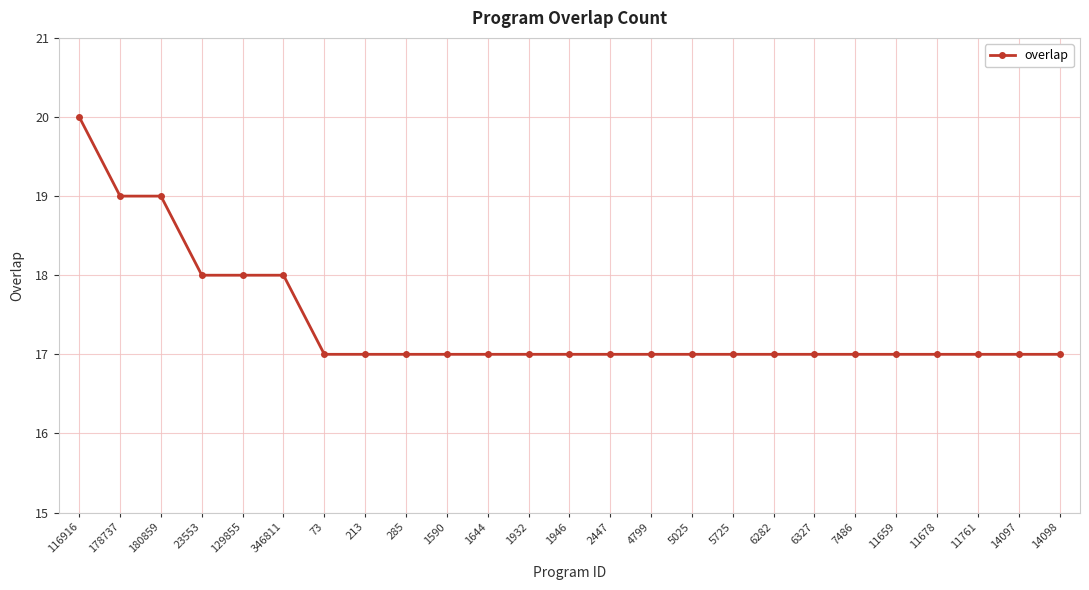

The value at 1946 is 6. True or false?

False